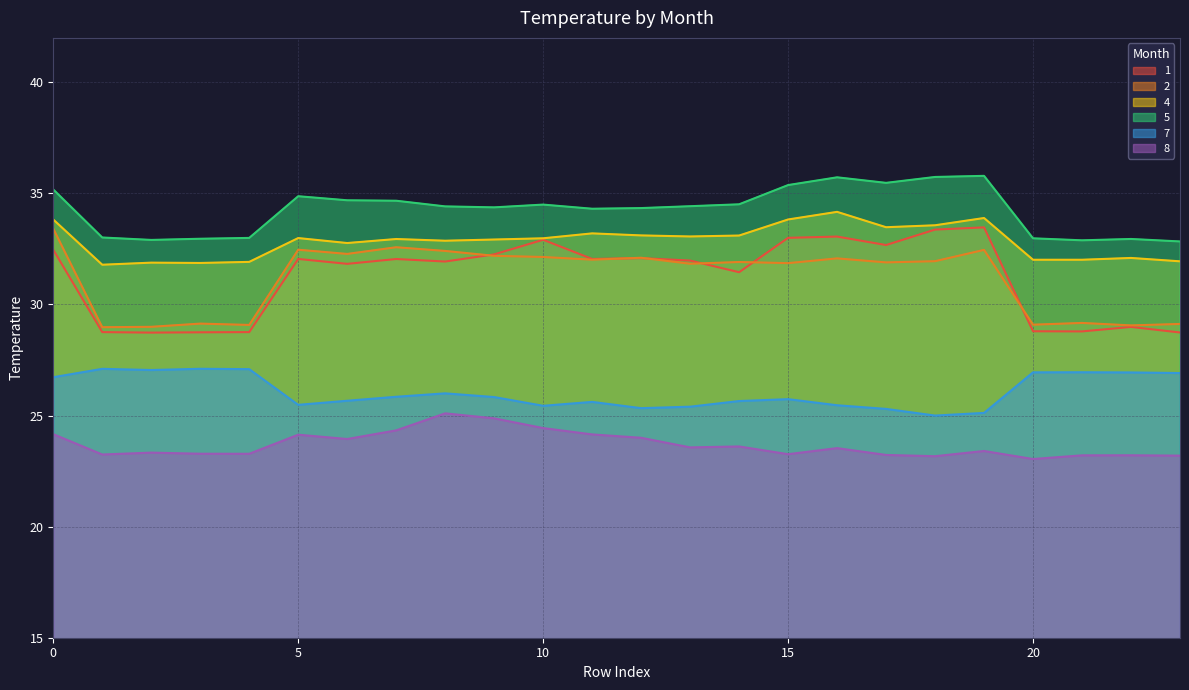

Which has a higher value, 12 or 19?

19